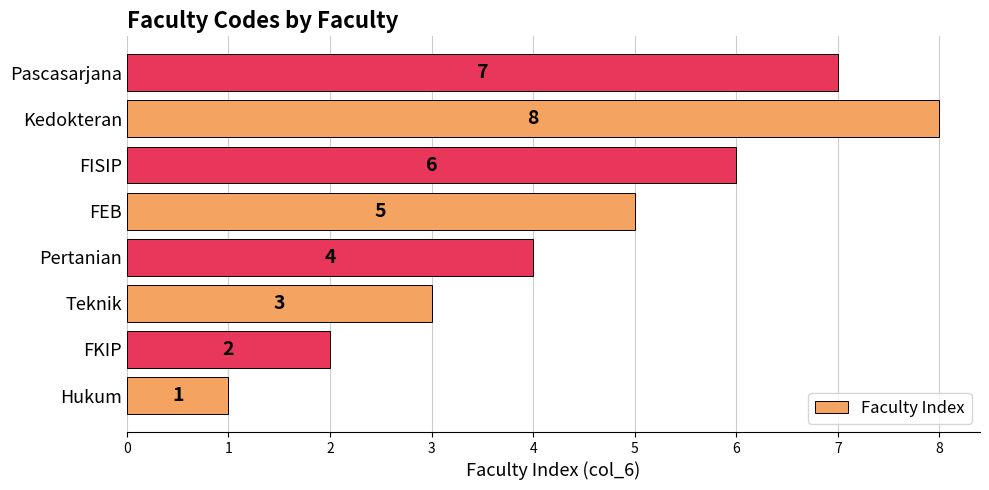

How many values are between 3 and 7?

5